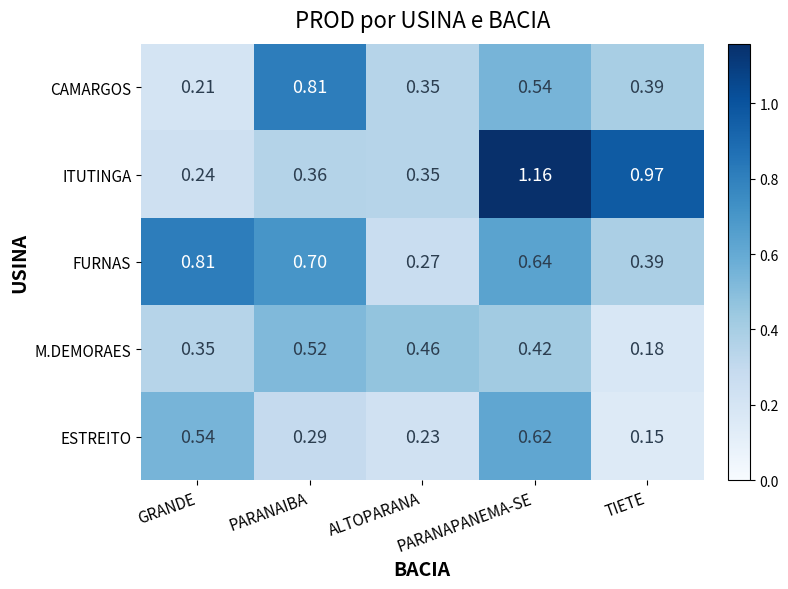

Which series has the widest spread of values?

ITUTINGA